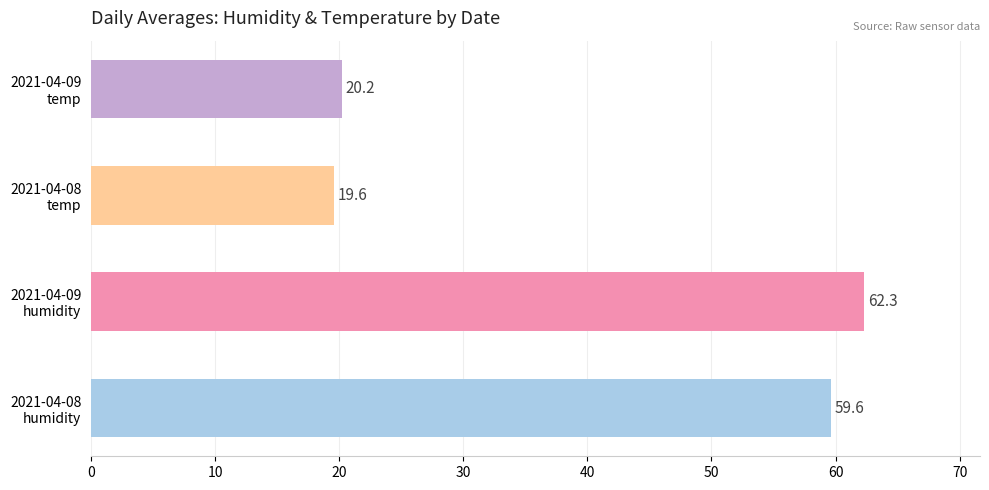

Reading bottom to top, list all the values displayed in this chart.

59.6	62.3	19.6	20.2